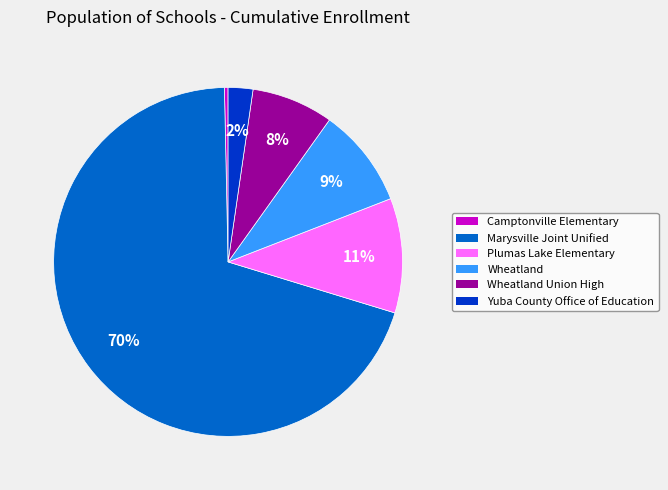

Does any single category account for the majority?

Yes